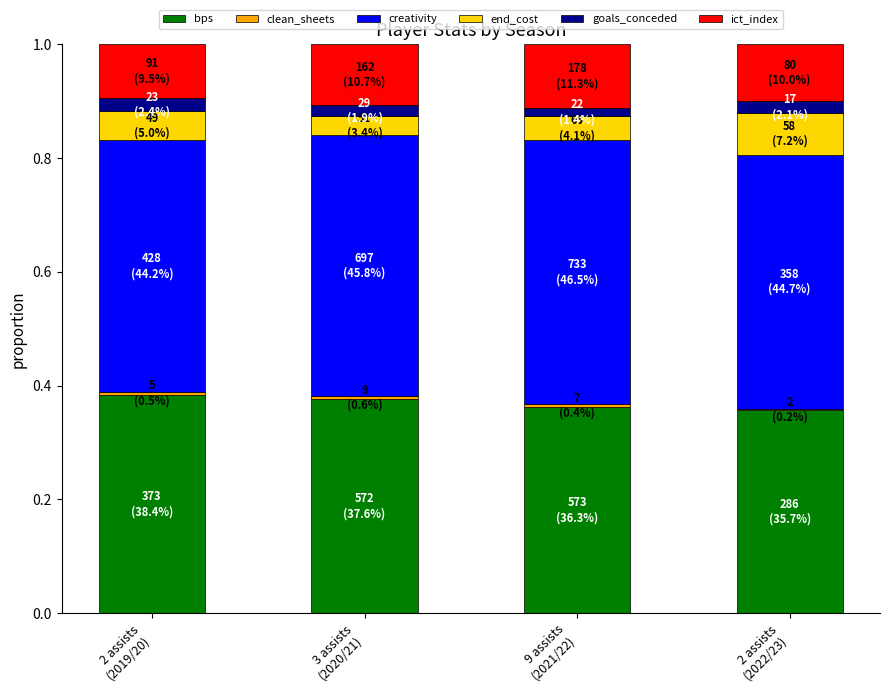

Which series has the largest range (max minus min)?

end_cost